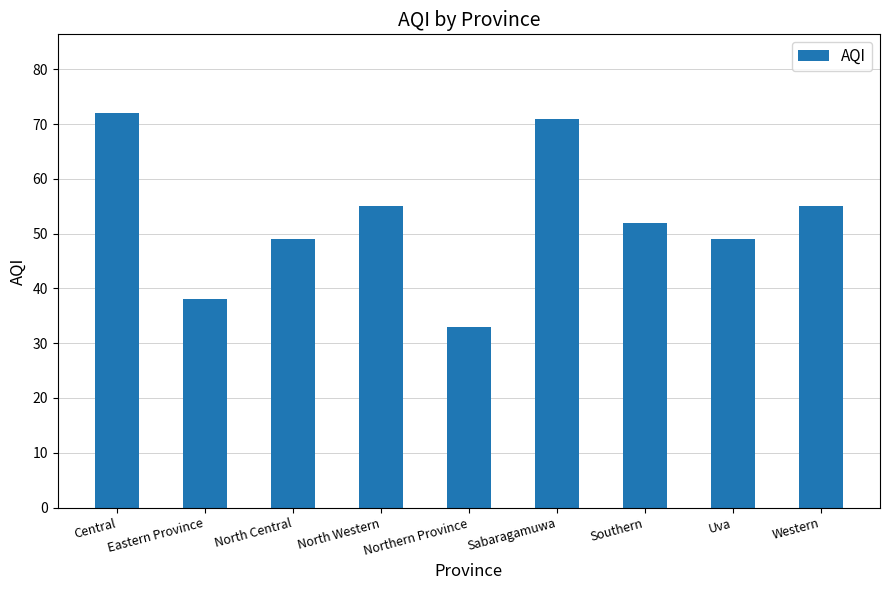

What is the difference between the values at Western and Eastern Province?

17